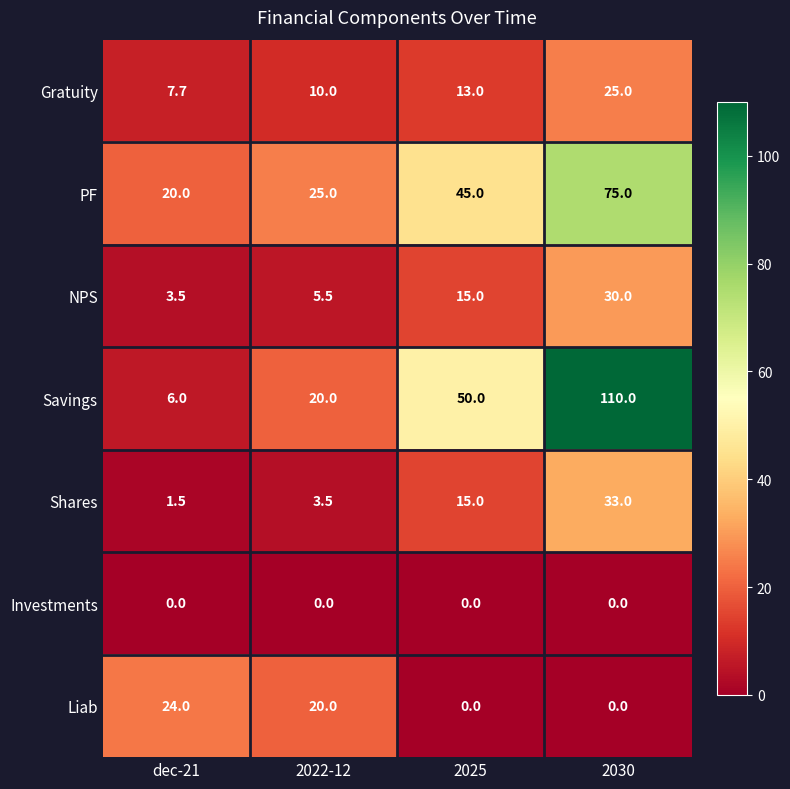

At which category does the chart reach its peak across all series?

2030